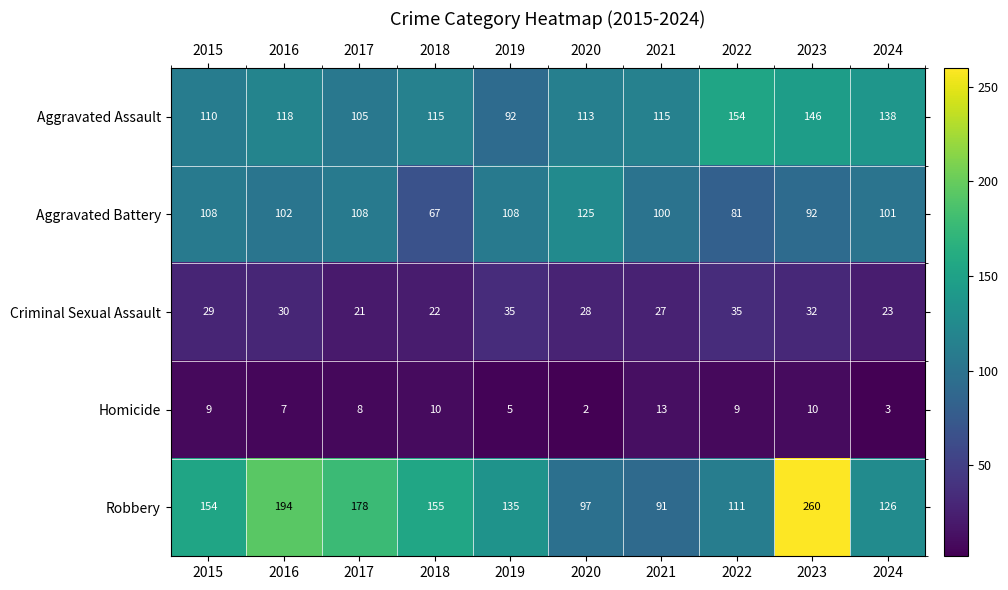

Which category has the highest value across all series?

2023